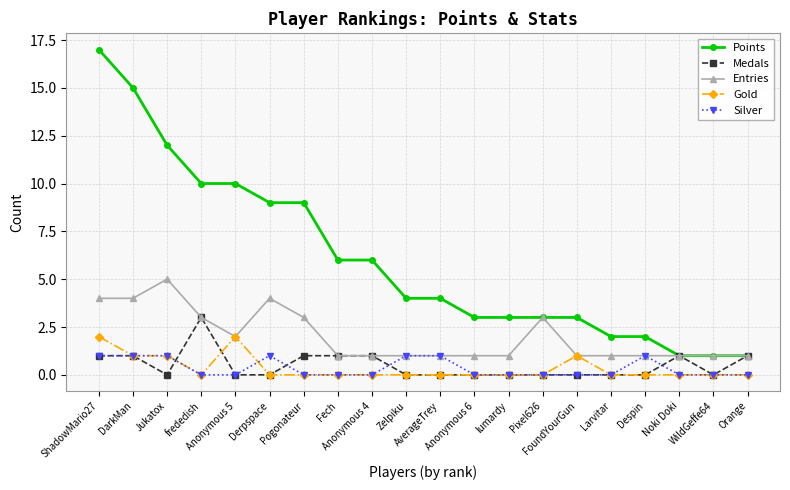

True or false: Entries has a value of 3 at Pixel626.

True